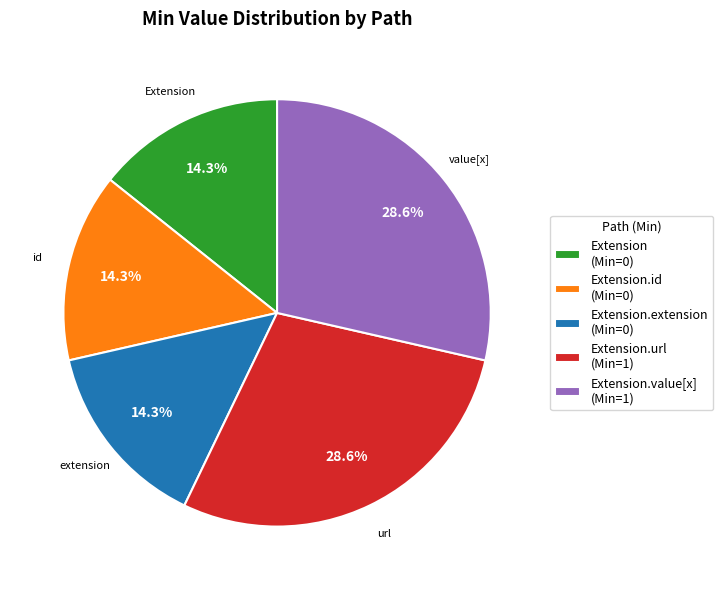

Is there a majority slice in this chart?

No